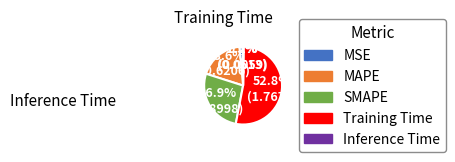

What is the total percentage of MAPE and MSE?

20.1%